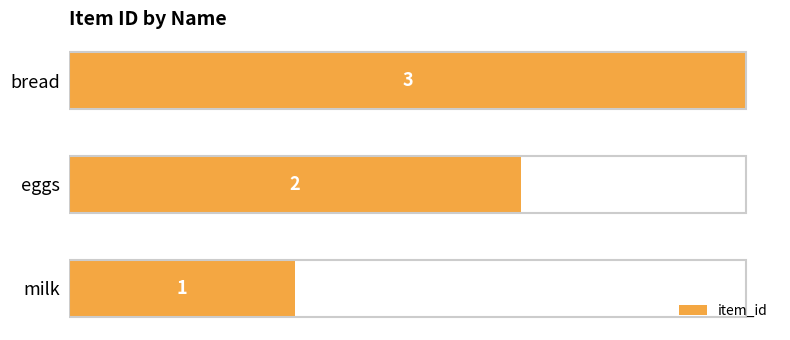

What is the sum of the values at bread and eggs?

5